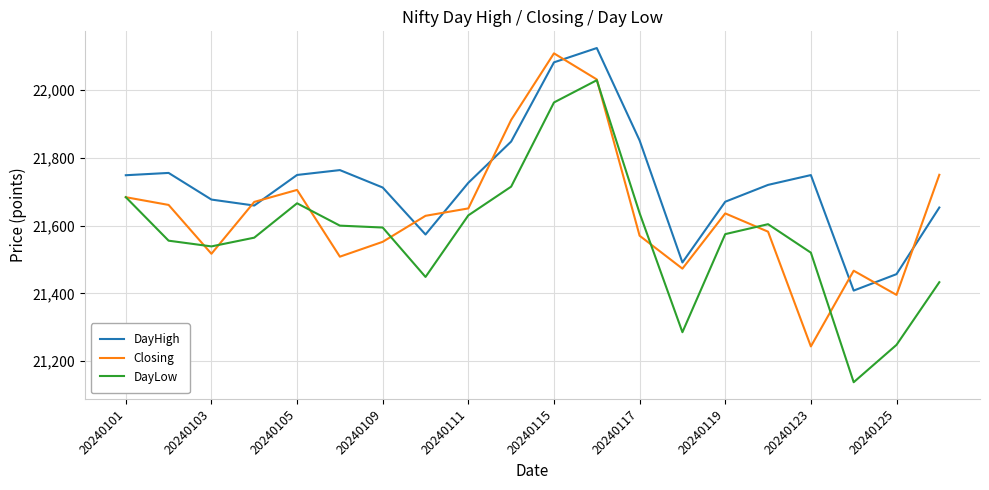

True or false: DayHigh and DayLow intersect in this chart.

False